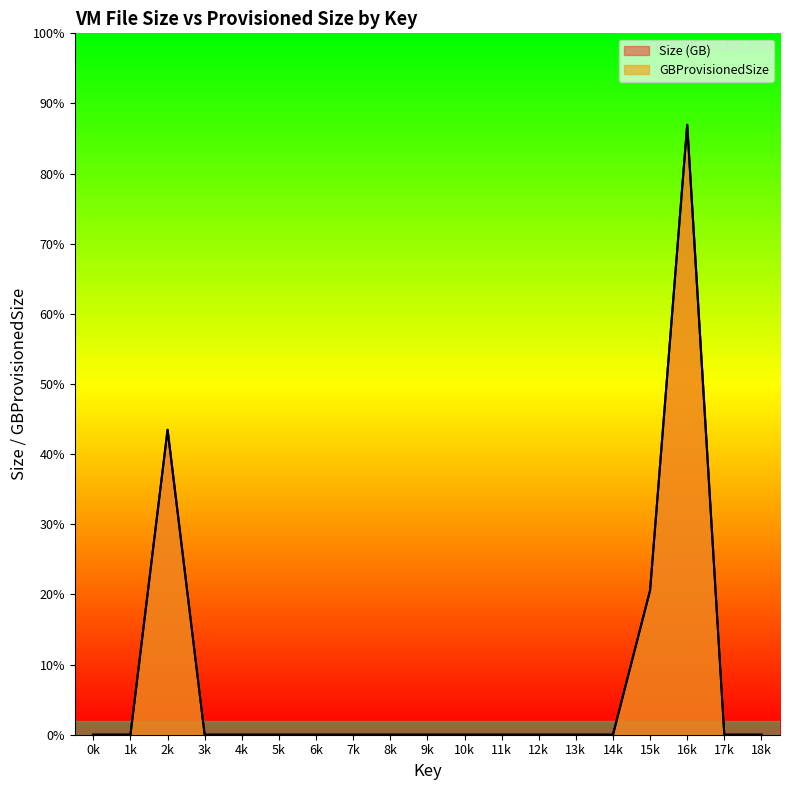

Does the chart display data point markers on the line(s)?

No